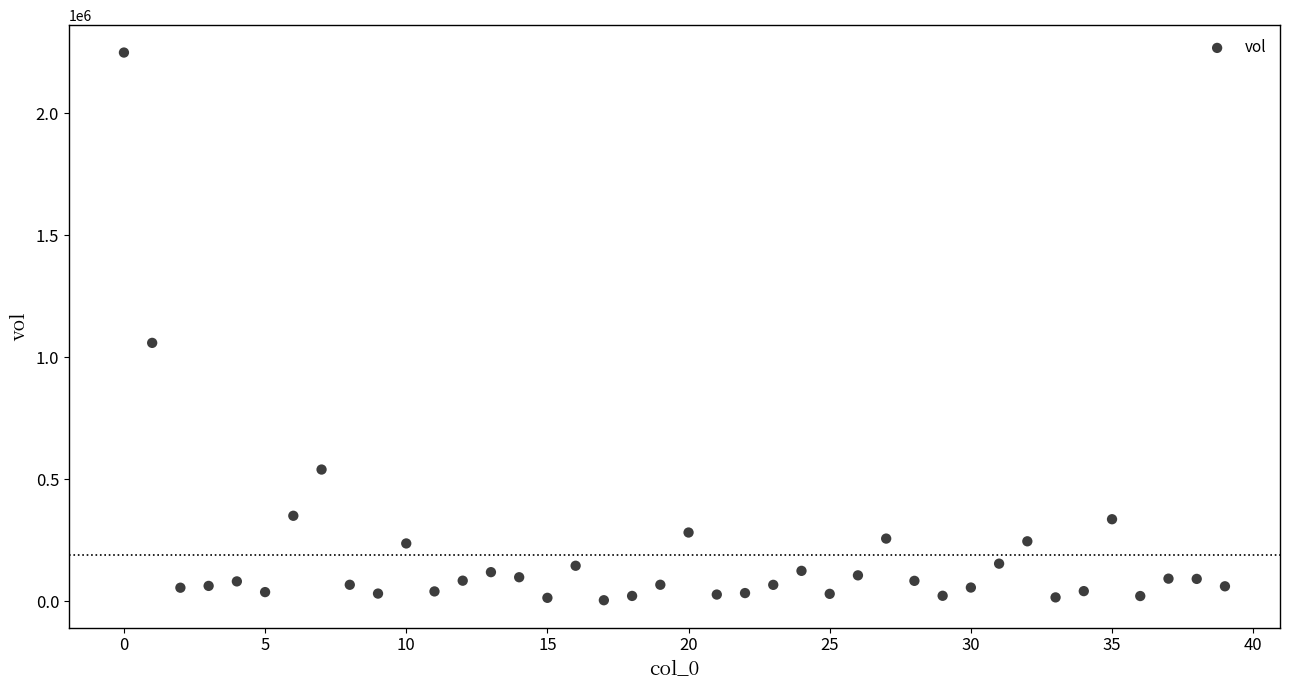

What Y value in the scatter plot is closest to 1126671?

1059078.7